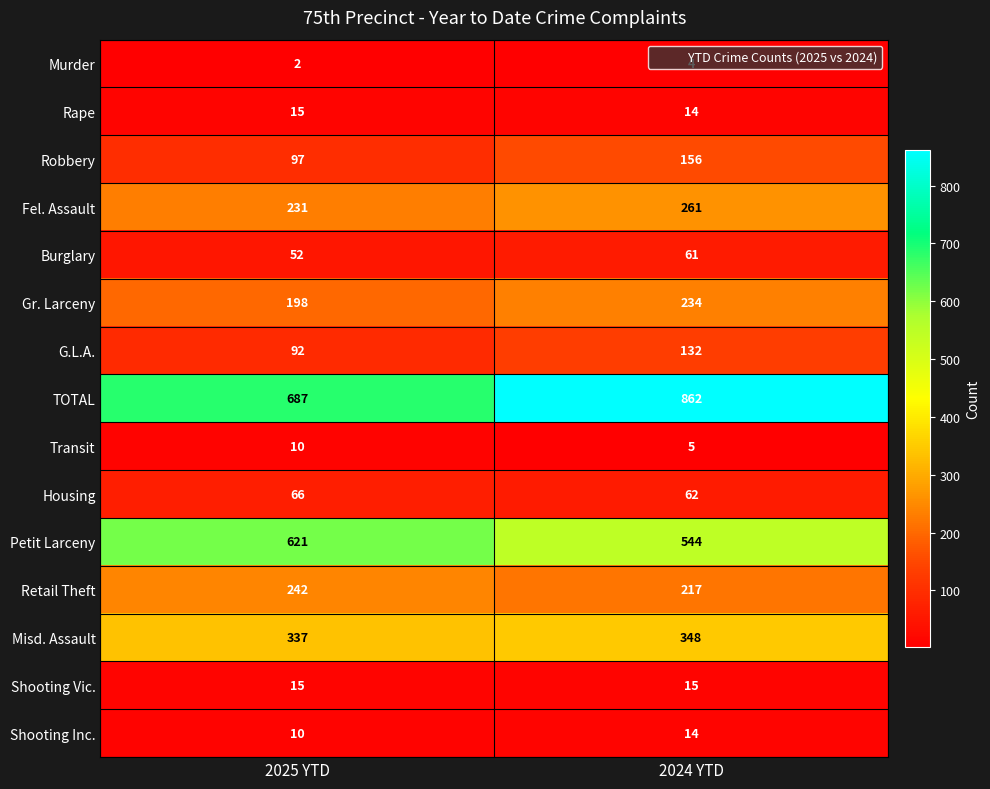

The Housing series shows 100 at 2024 YTD. True or false?

False